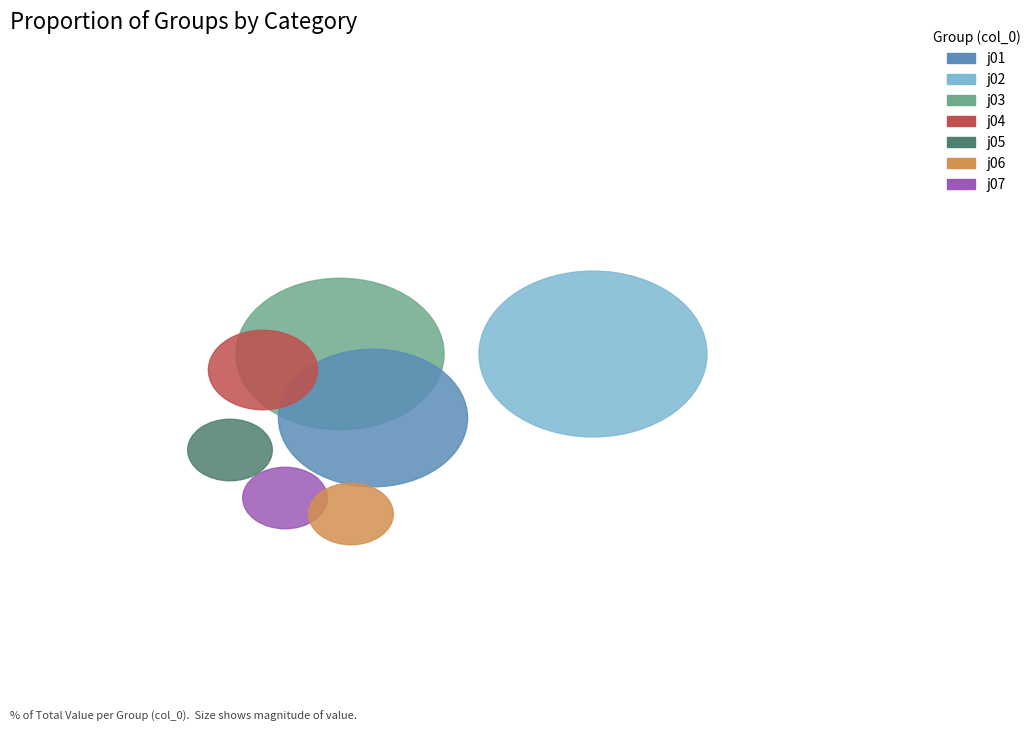

Is the sum of j03 and j02 greater than half?

Yes